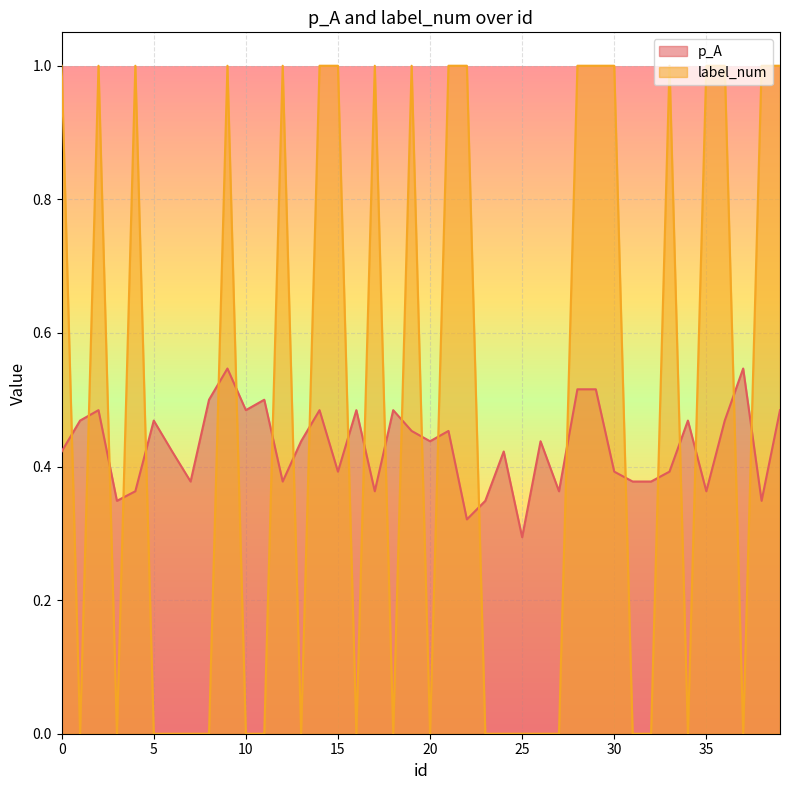

What is the spread (max minus min) of values at 12?

0.6